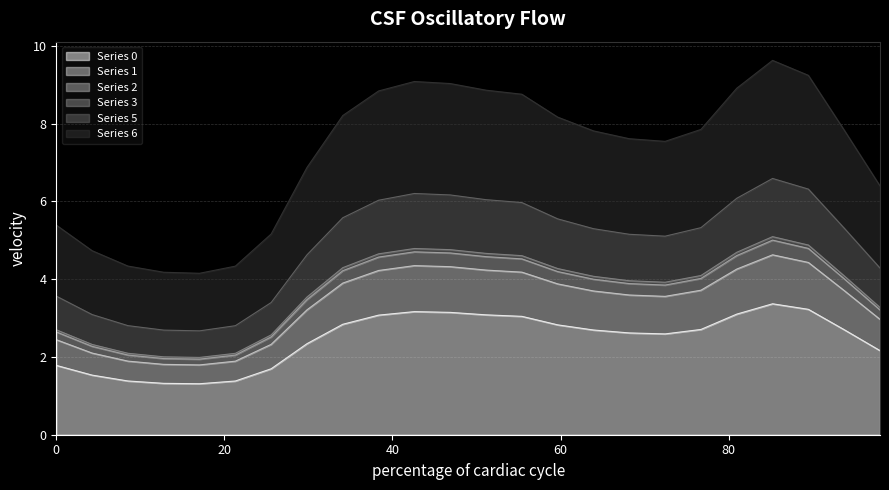

How many data points does each series have?

24